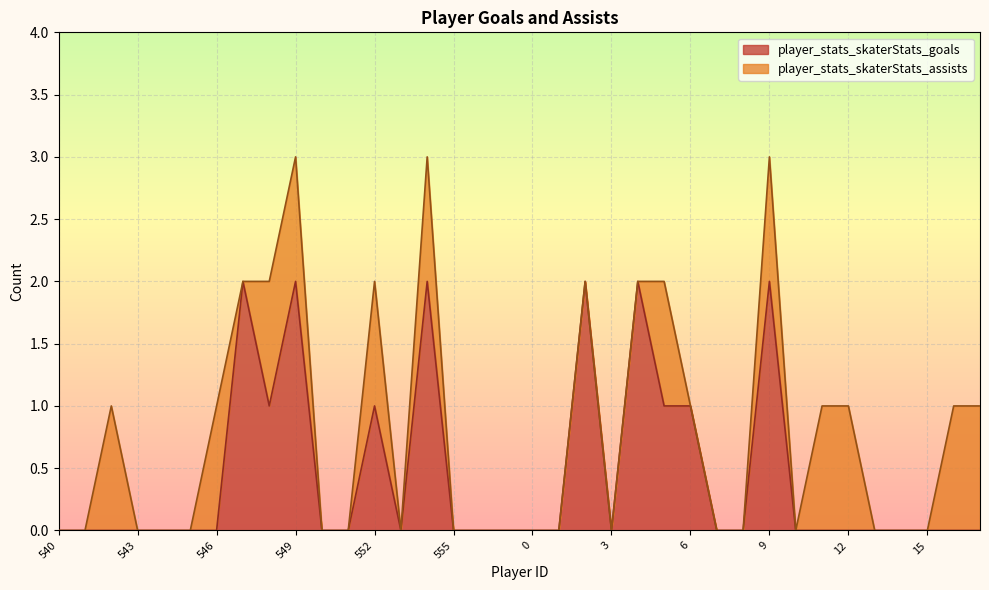

List the labels in order of value, largest first.

547, 549, 554, 2, 4, 9, 548, 552, 5, 6, 540, 541, 542, 543, 544, 545, 546, 550, 551, 553, 555, 556, 557, 0, 1, 3, 7, 8, 10, 11, 12, 13, 14, 15, 16, 17